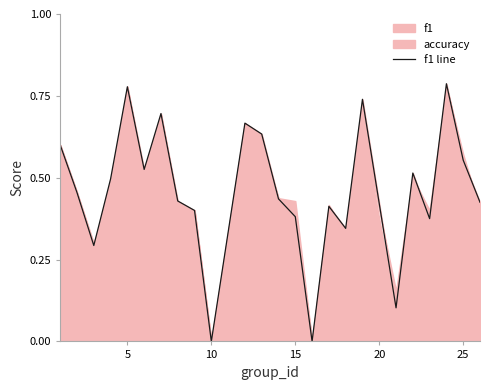

True or false: the data has more than 2 interior local peaks.

True